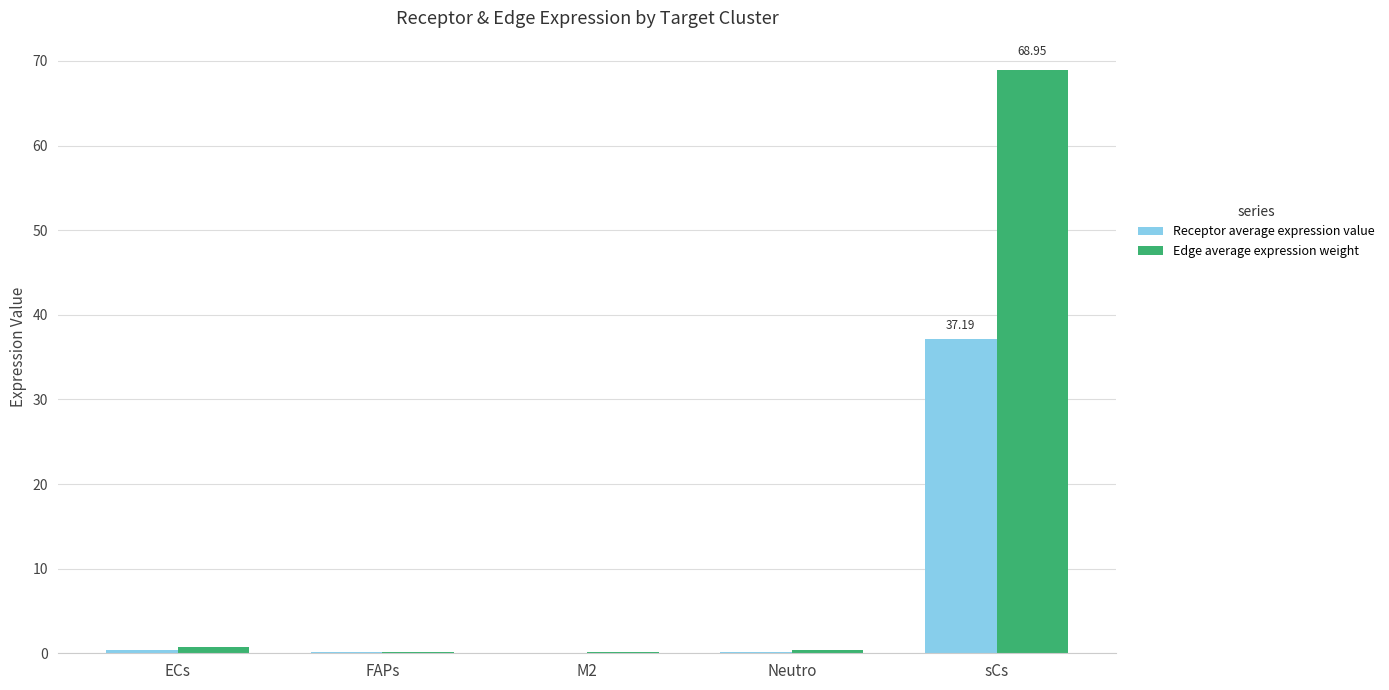

Between Neutro and sCs, which series saw the biggest shift?

Edge average expression weight